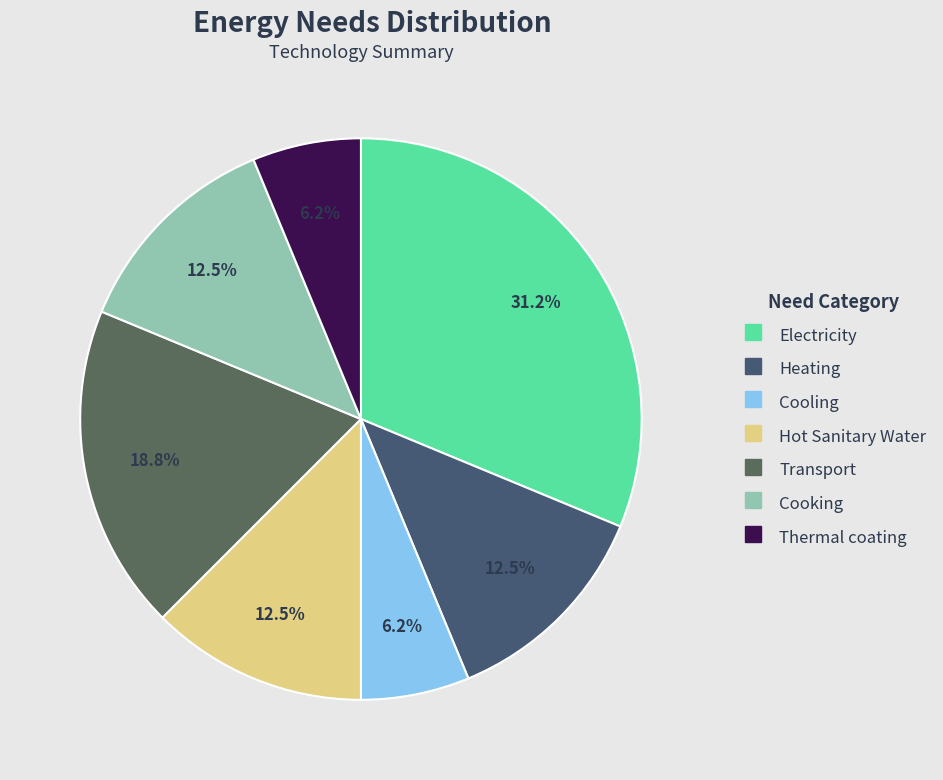

Count the number of slices in the pie.

7